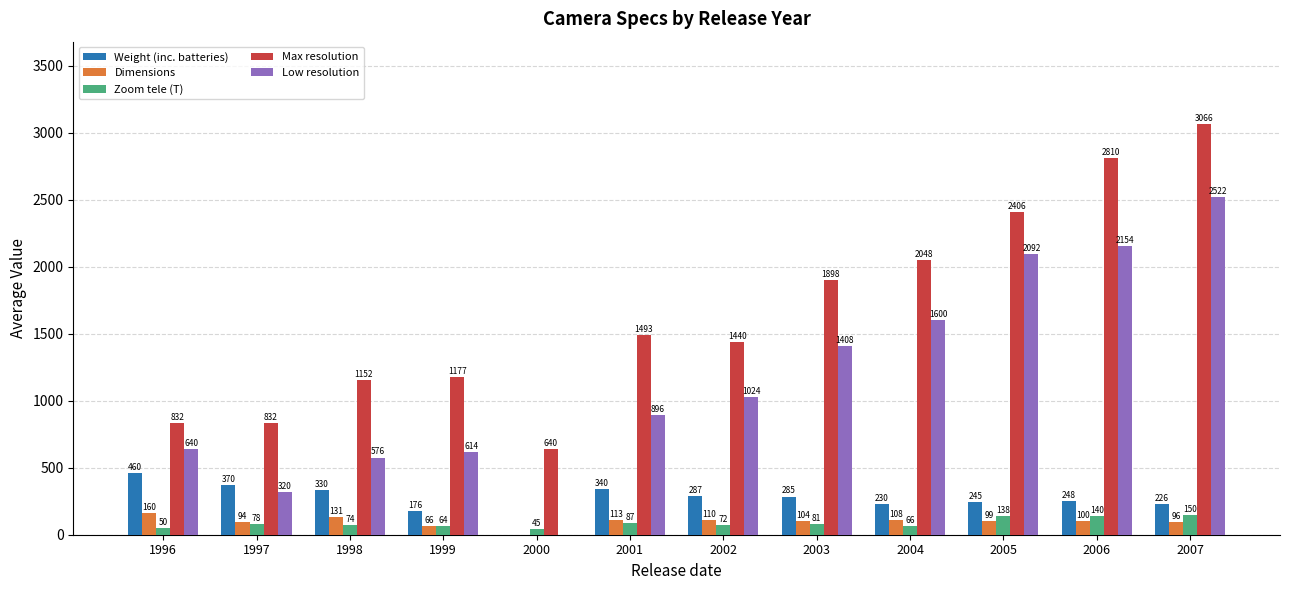

What is the sum of all Low resolution values?

13846